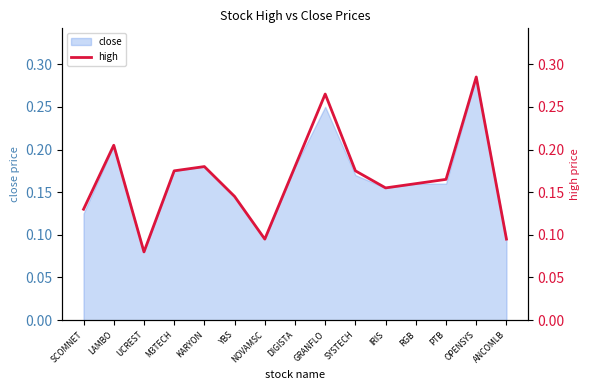

How many lines are shown in the chart?

1